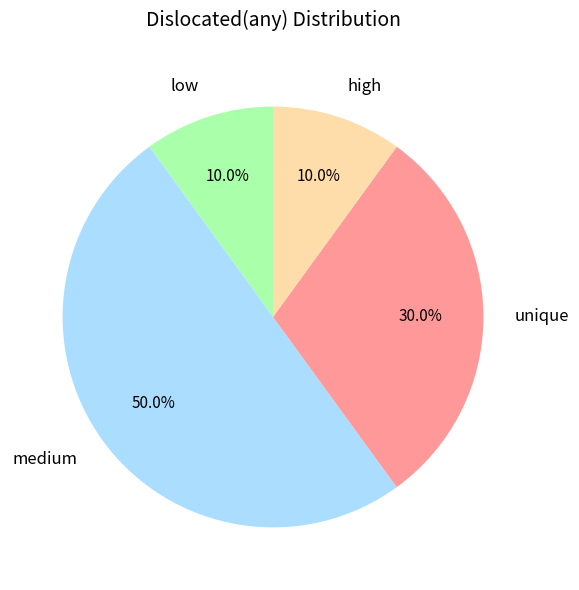

Which category has the biggest portion of the pie?

medium